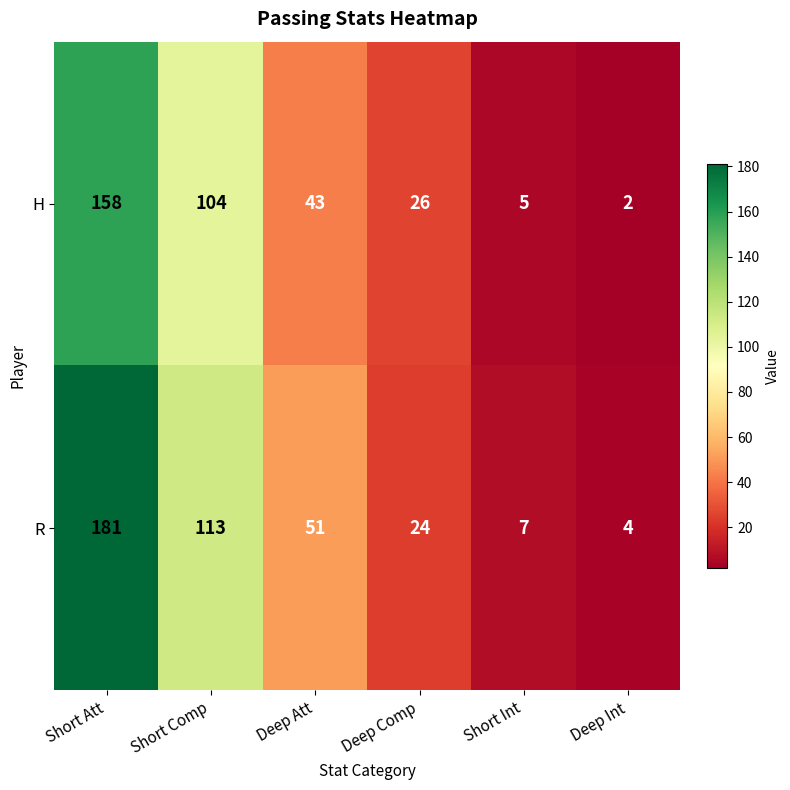

Which category has the lowest value in the H series?

Deep Int